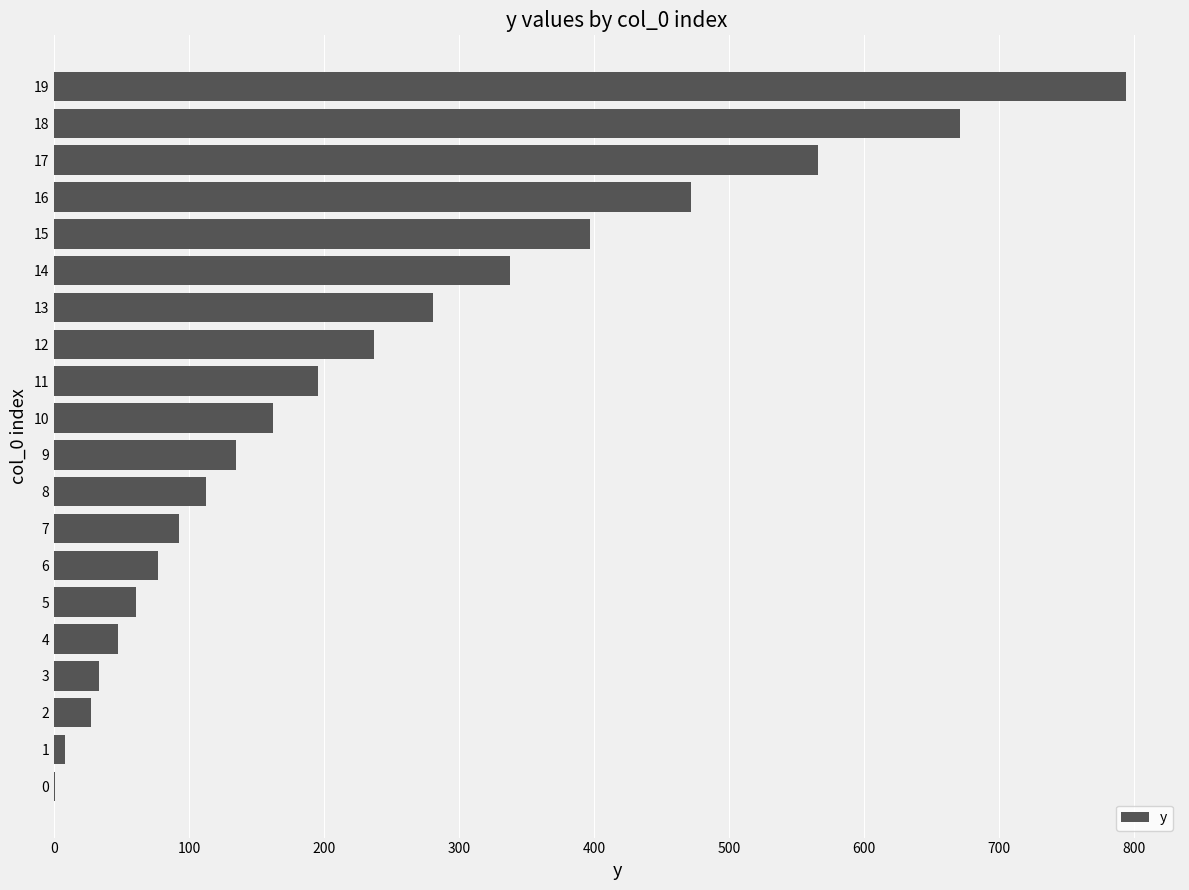

Are the bars horizontal?

Yes